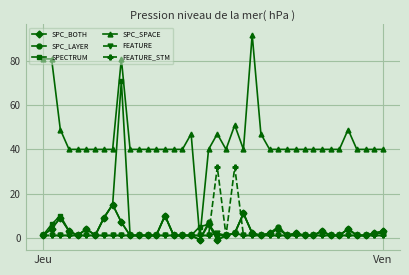

How many series are shown in this chart?

6